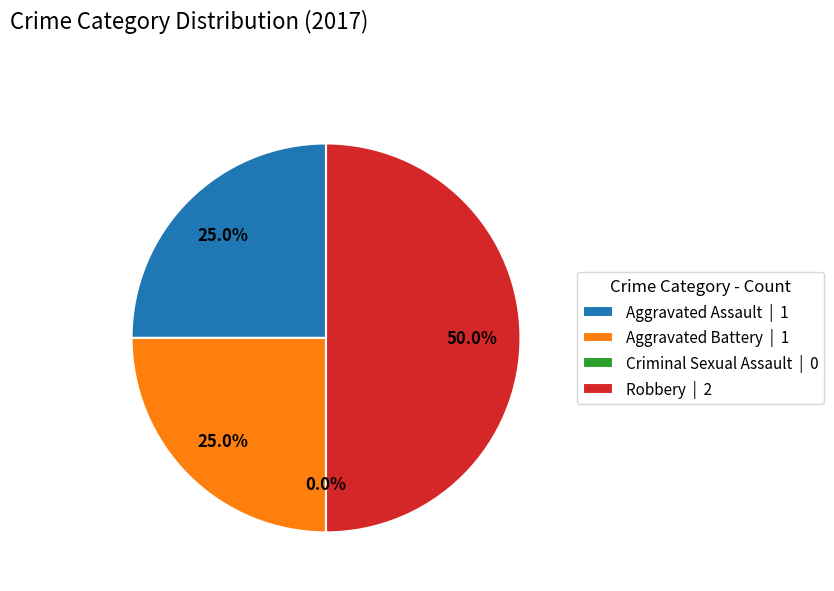

Is there a majority slice in this chart?

No